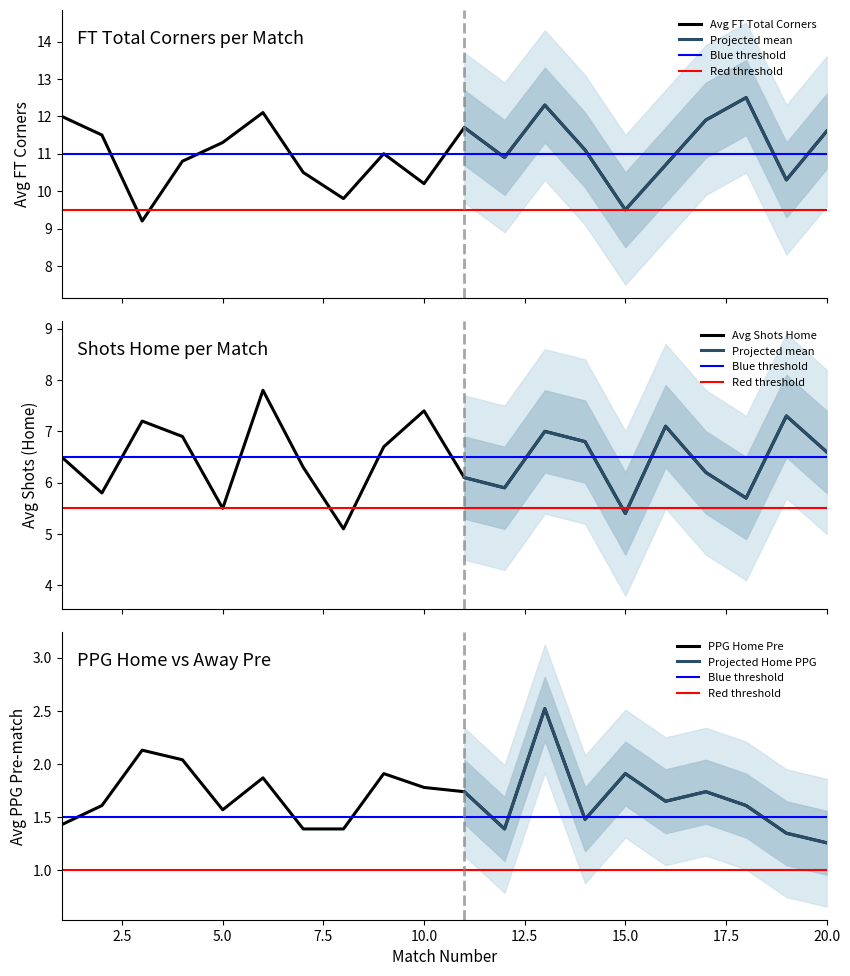

What is the difference between the highest and lowest values at 8?

8.4